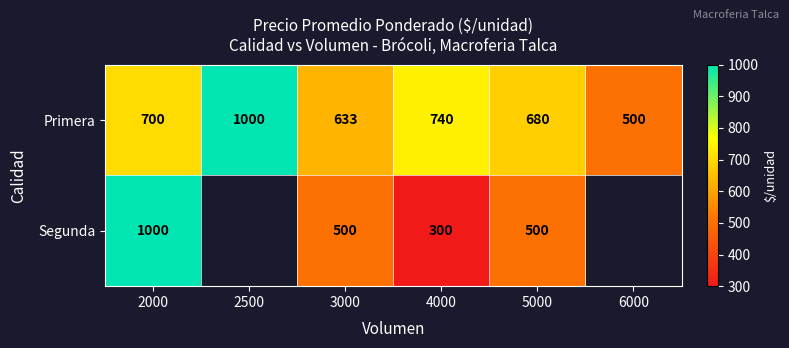

What is the spread (max minus min) of values at 2000?

300